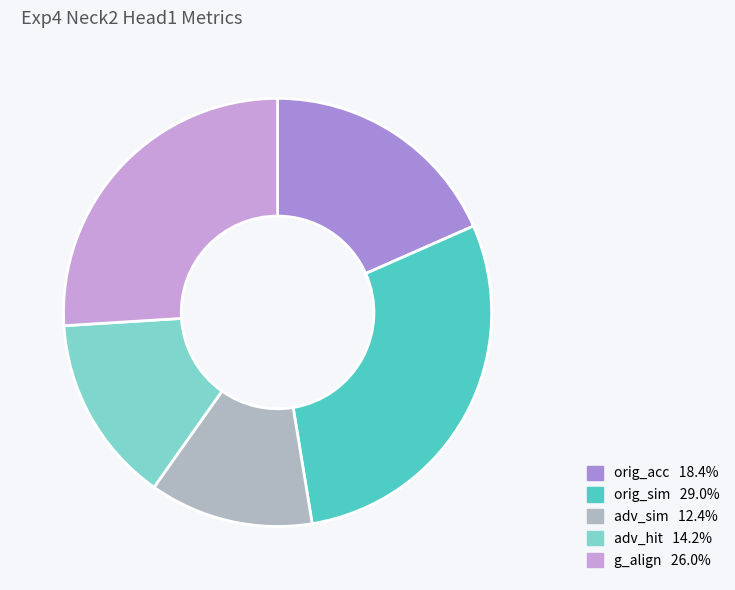

How many slices are in this pie chart?

5